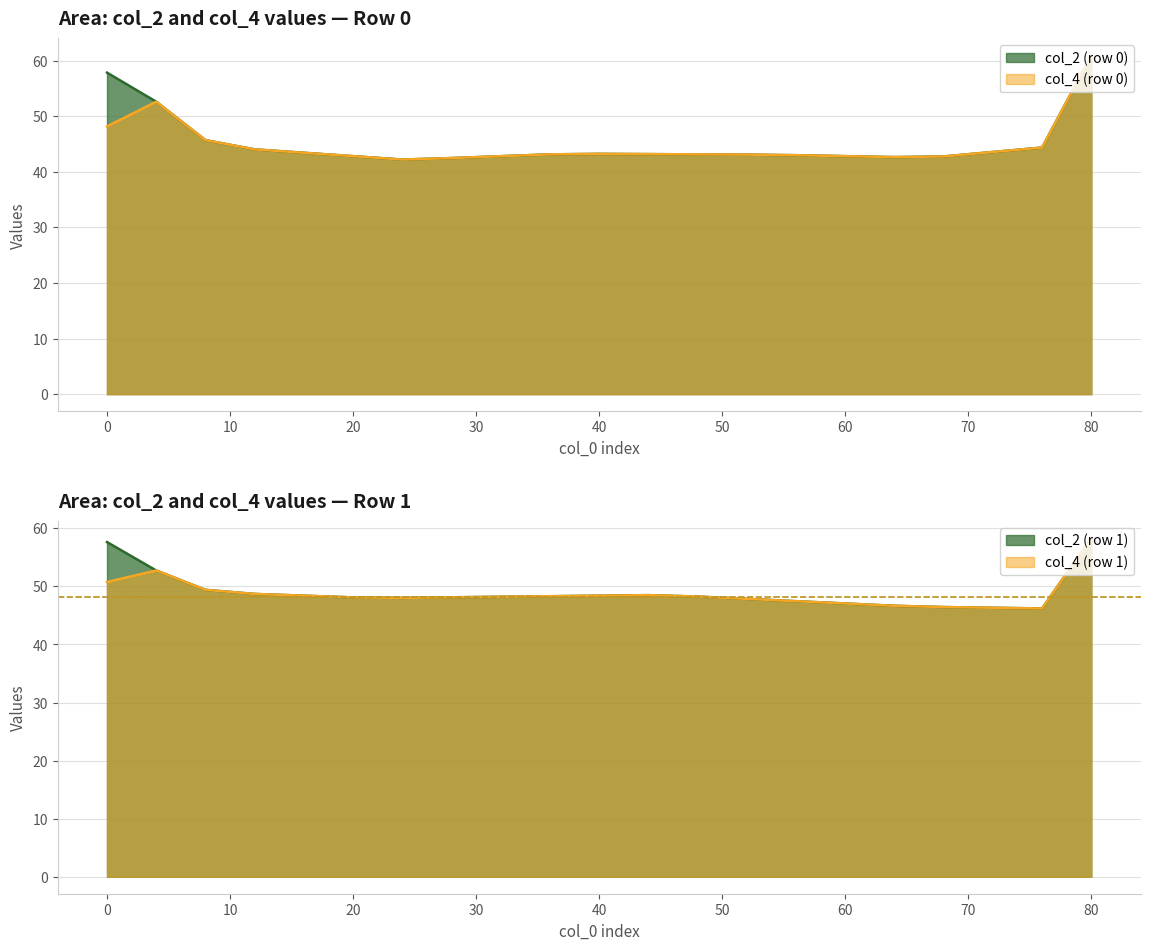

How many interior local valleys does the col_4_row1 series have?

2